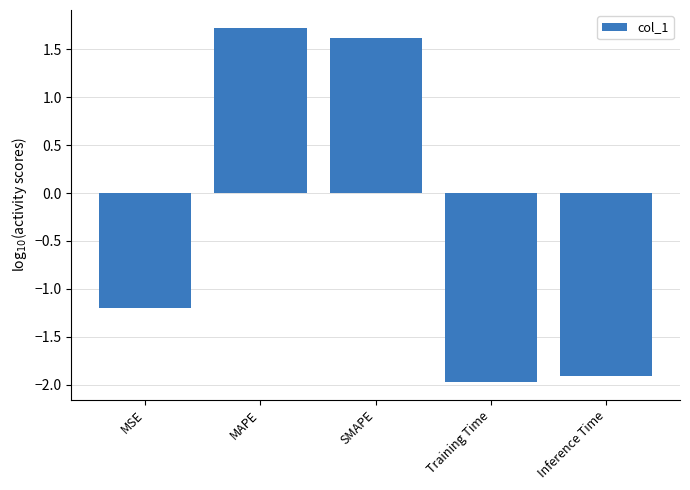

What is the smallest value displayed?

-2.0